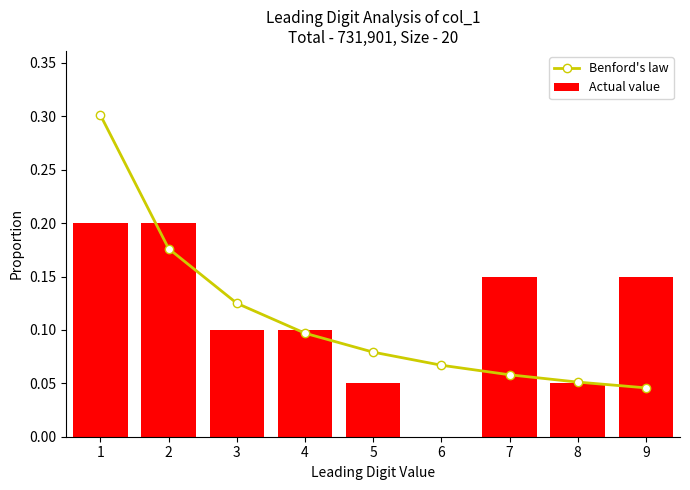

The Actual value series shows 0.1 at 3. True or false?

True